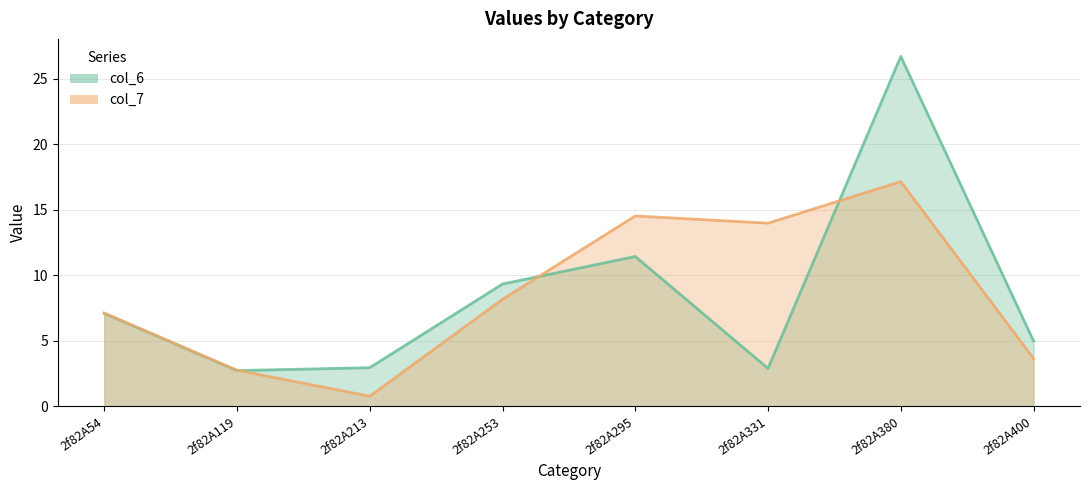

At which category is the sum across all series the highest?

2f82A380